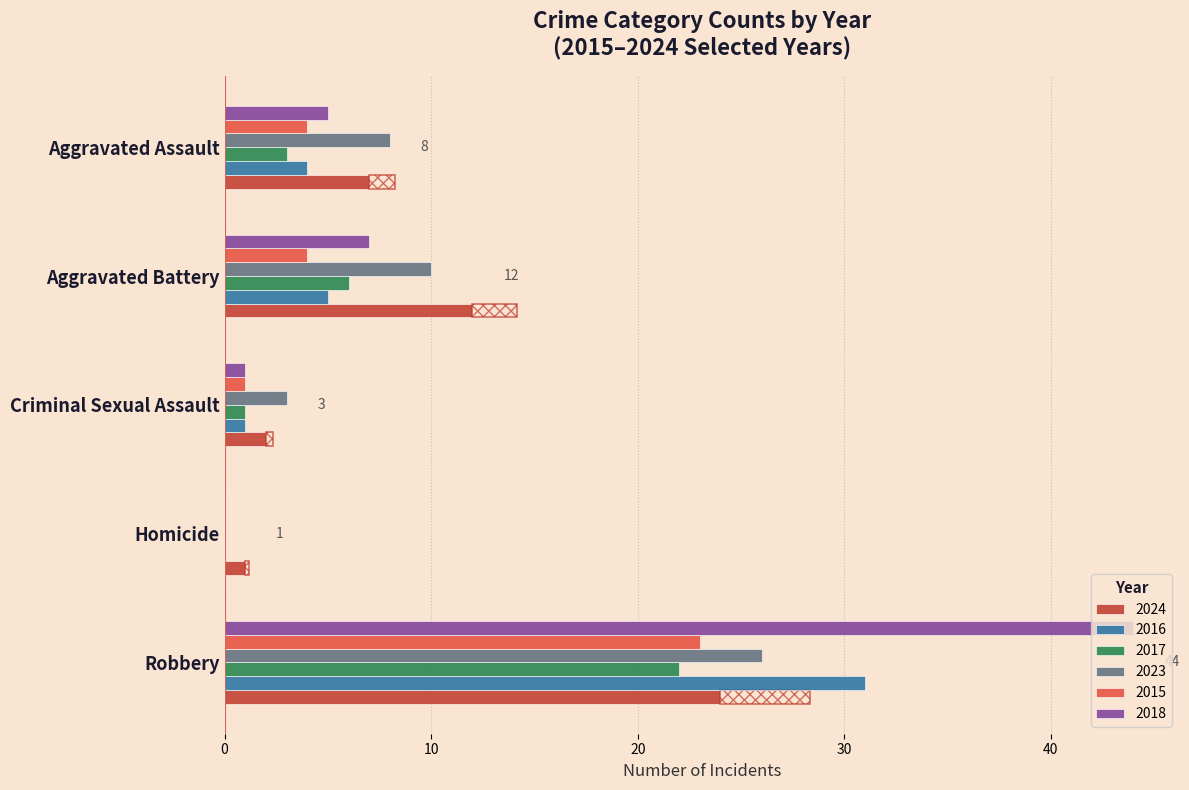

At which category is the sum across all series the highest?

Robbery